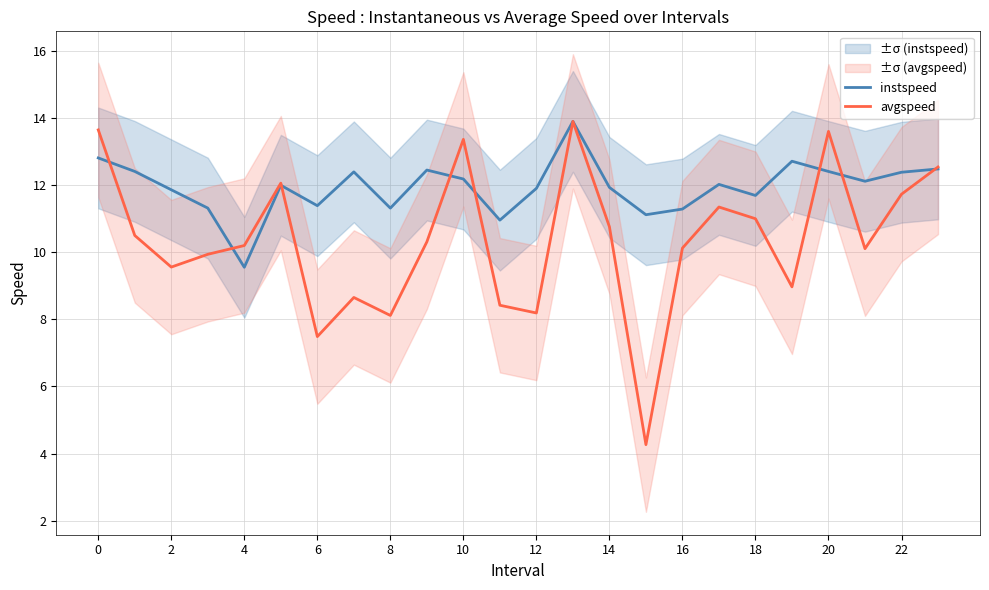

The value of avgspeed at 14 is 10.8. True or false?

True